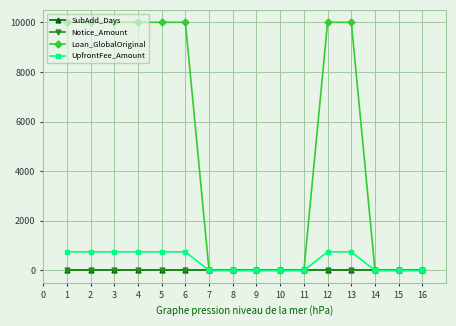

Which series changed the most between 4 and 8?

Loan_GlobalOriginal